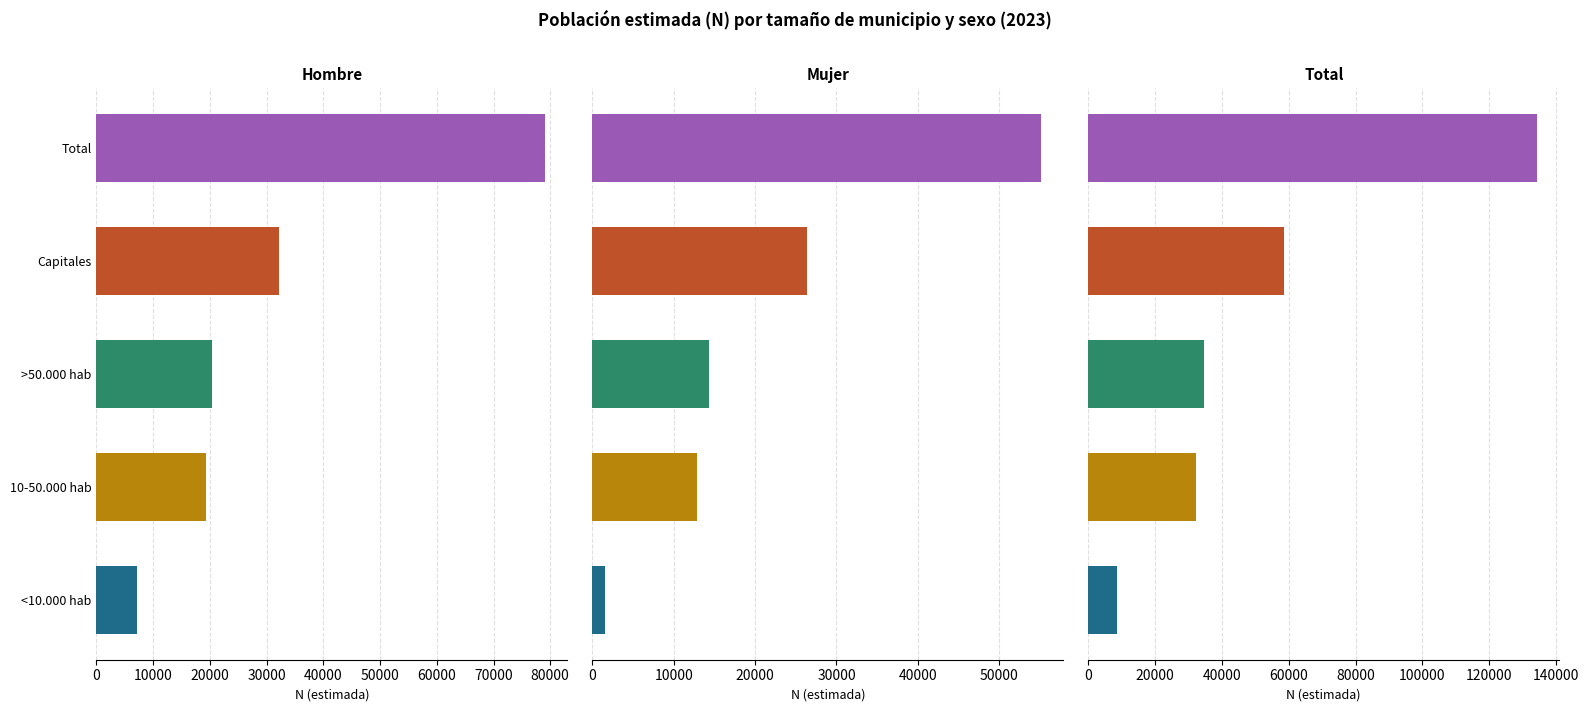

What is the difference between the highest and lowest values at >50.000 hab?

20407